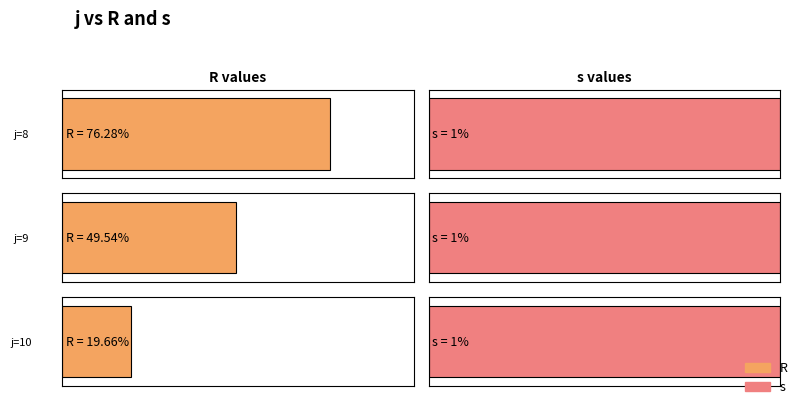

How many data points in R are less than 49?

1